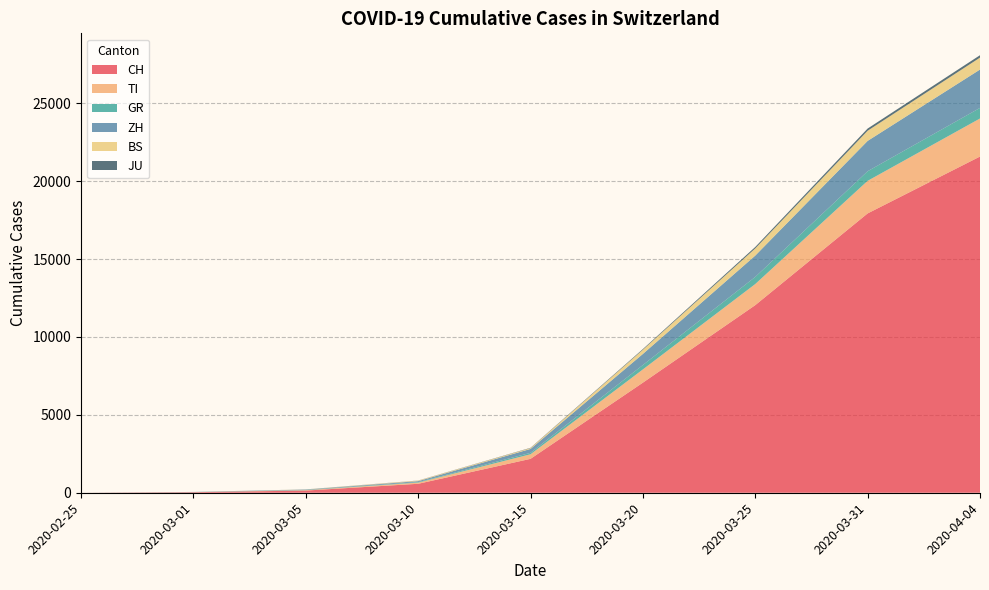

Reading right to left, extract all data points from this chart.

CH: 21583	17931	12043	7067	2176	575	140	35	0
TI: 2442	2091	1354	849	293	75	25	2	0
GR: 680	617	458	283	93	32	15	6	0
ZH: 2461	1947	1368	711	250	62	23	7	0
BS: 767	653	462	270	54	33	8	1	0
JU: 154	140	92	44	19	7	4	1	0